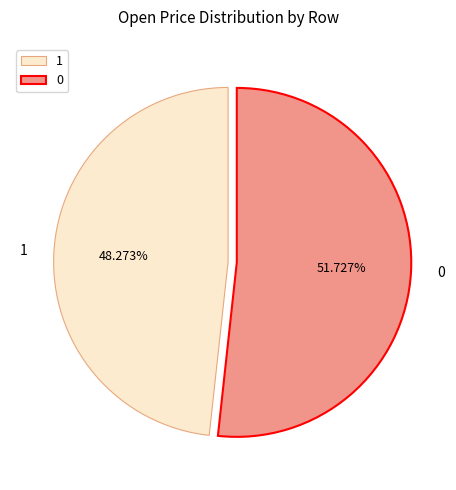

To the nearest percent, what portion does 1 represent?

48%